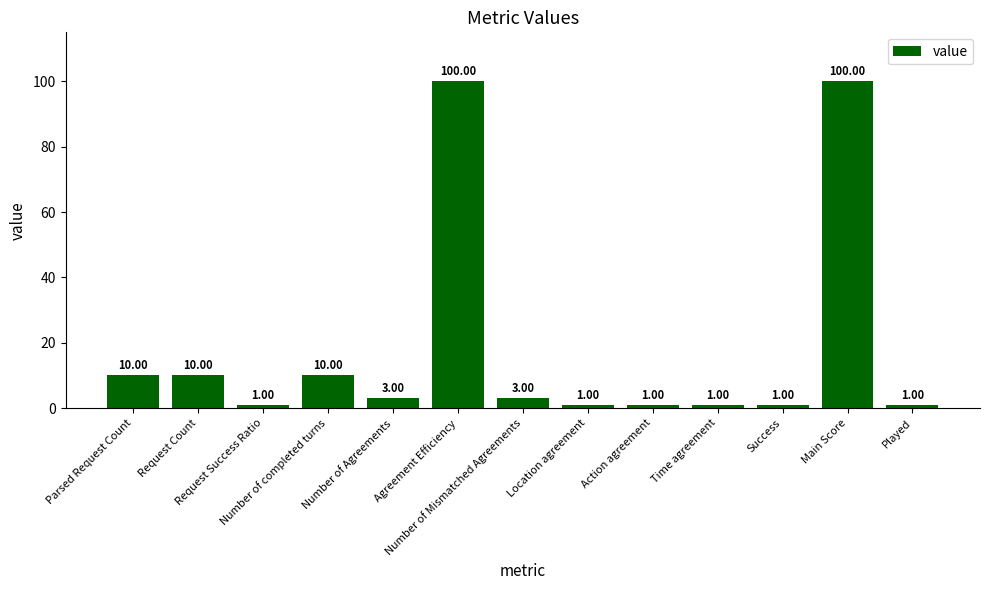

What is the difference between the maximum and minimum values?

99